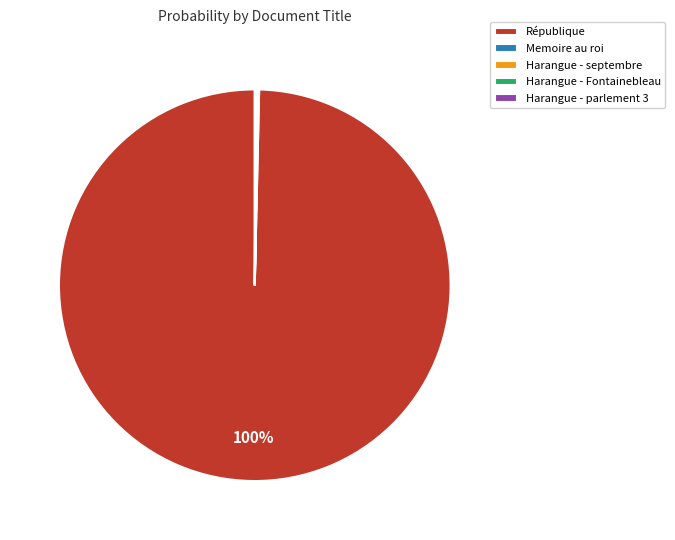

Is République the majority of the pie?

Yes